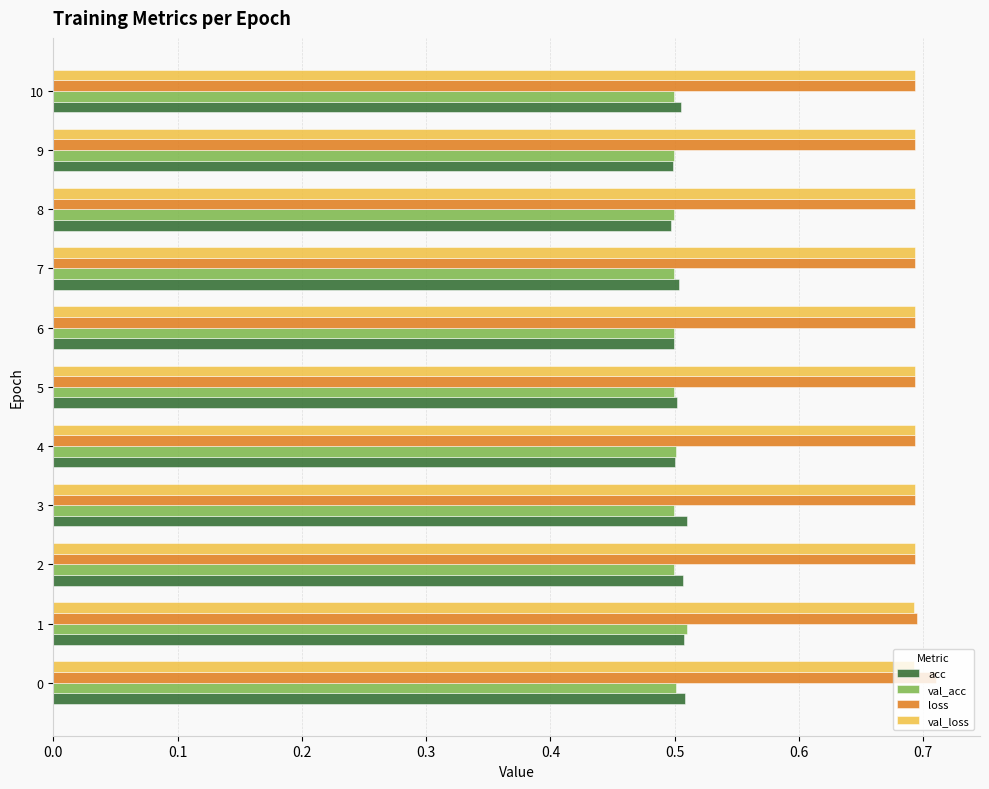

What is the sum of the val_loss values at 2 and 6?

1.4